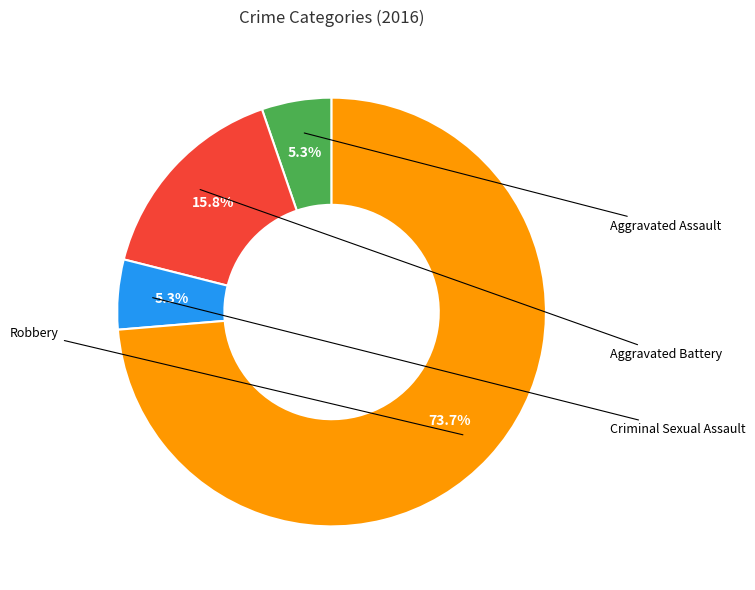

Is there any slice that represents more than half of the pie?

Yes